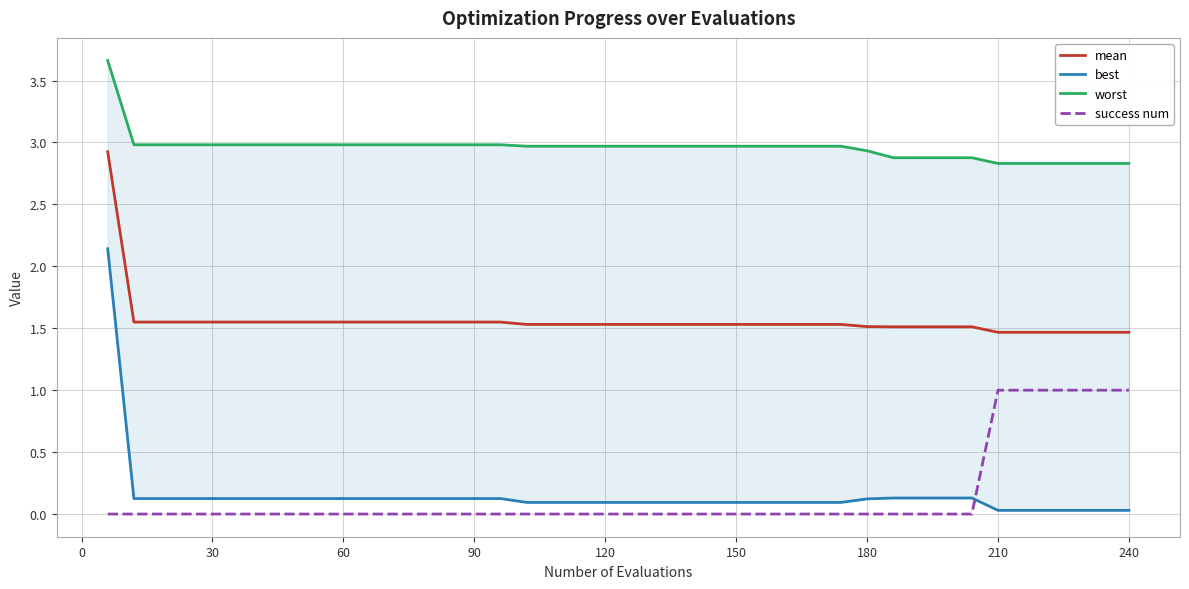

True or false: success num and mean intersect in this chart.

False